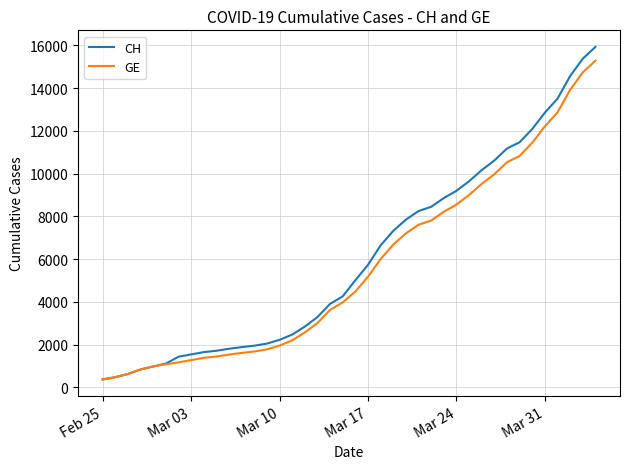

Which series has the largest total across all categories?

CH